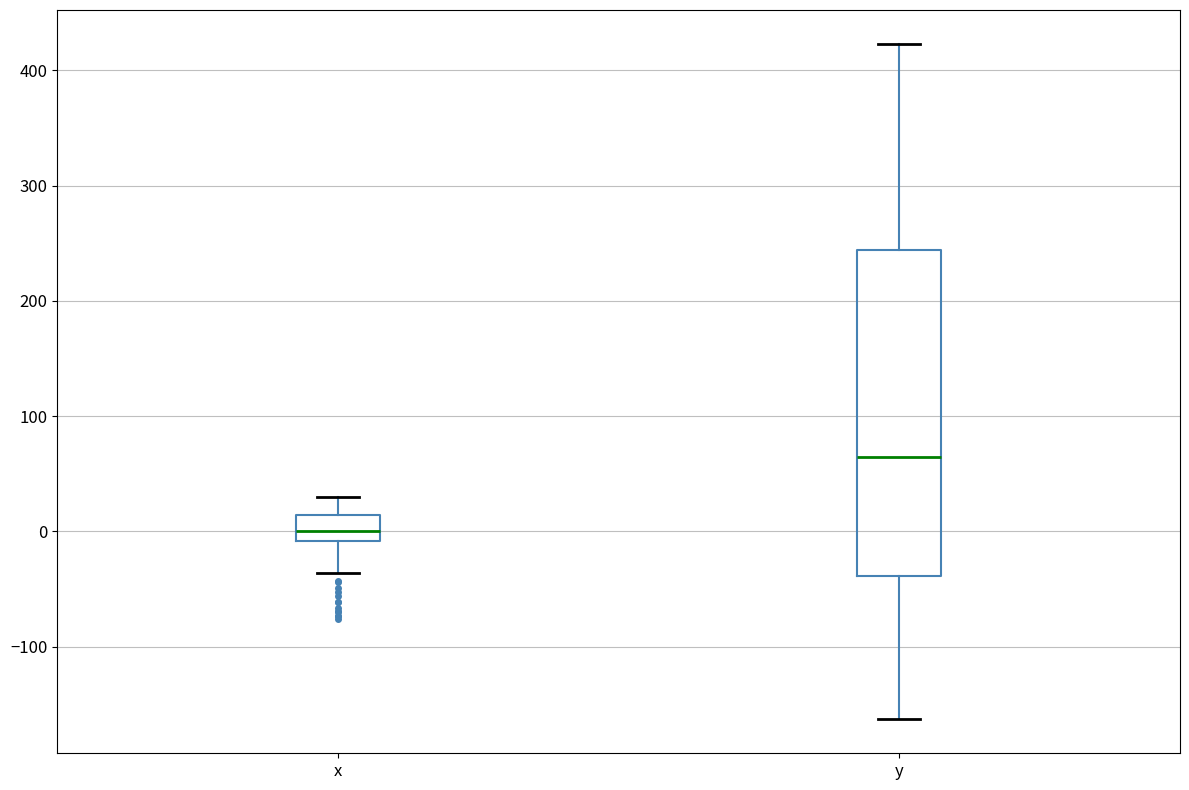

Reading left to right, transcribe this box plot: for each box, give where its median line is, the range the box spans, and where its two whiskers end, as read against the y-axis. The values are not printed on the chart, so give them approximately, as read against the axis.

x: median 0, box -10 to 10, whiskers -40 to 30
y: median 60, box -40 to 240, whiskers -160 to 420